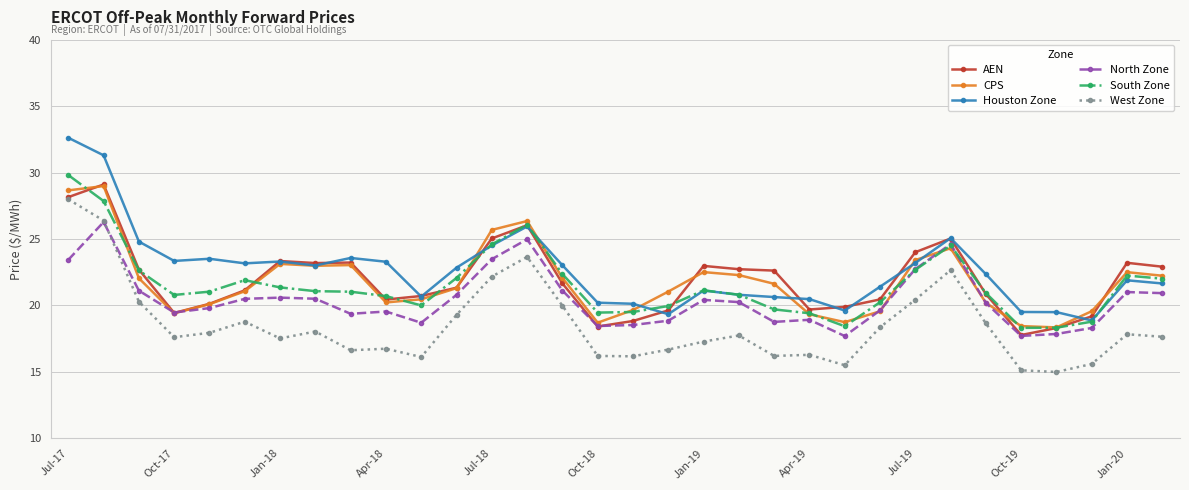

True or false: Houston Zone and West Zone cross at least once.

False